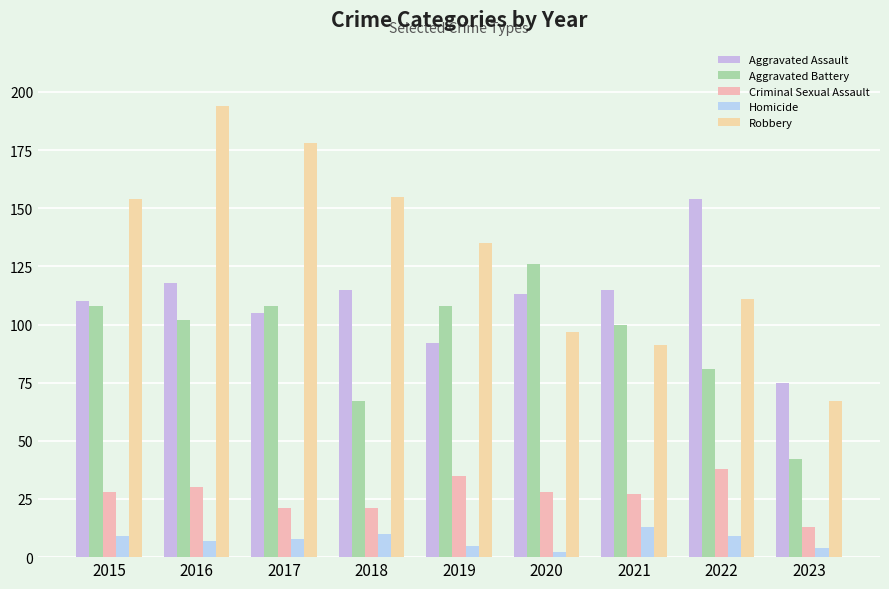

What is the total value across all series at 2020?

366